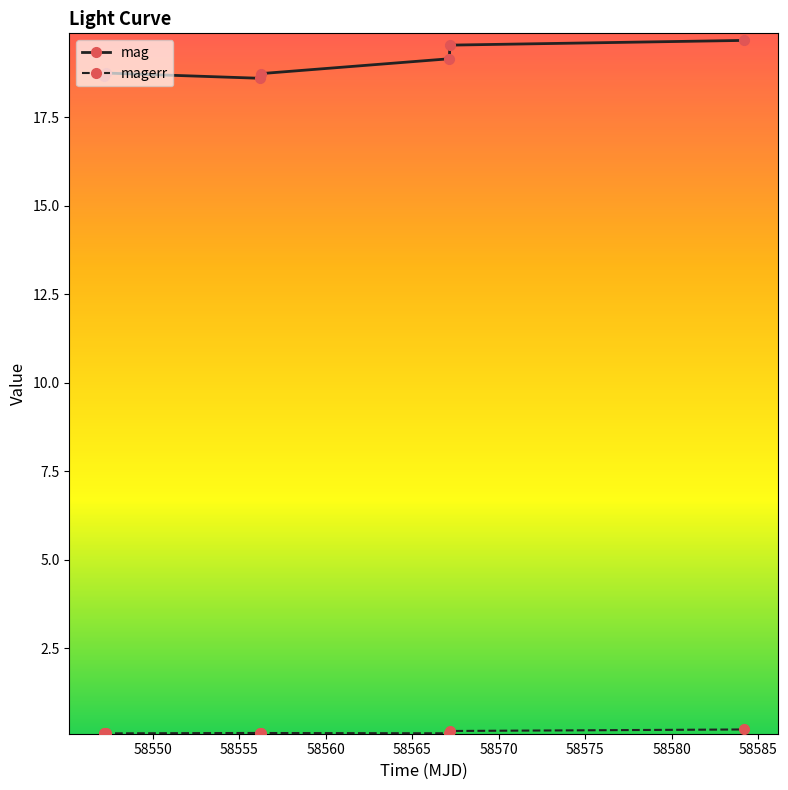

What is the difference between the maximum and second lowest values in the mag series?

1.0